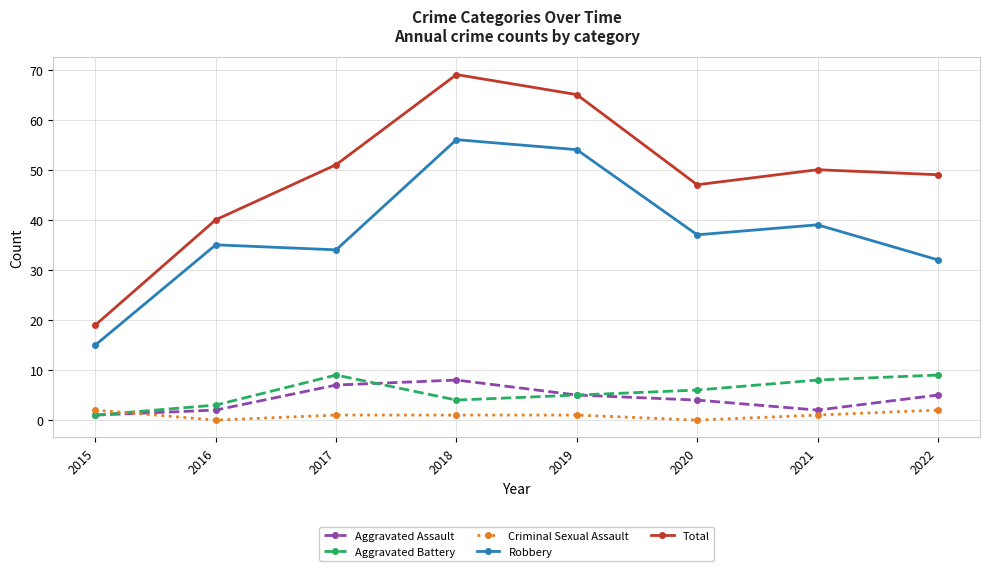

How many interior local valleys does the Total series have?

1